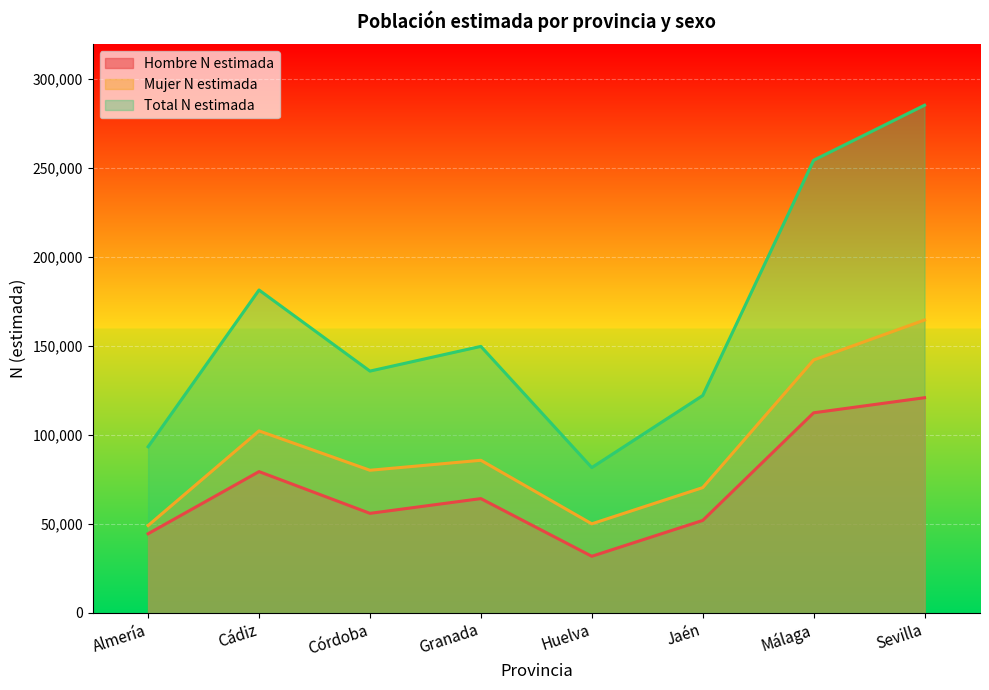

What is the difference between the second highest and second lowest values in the Total N estimada series?

161051